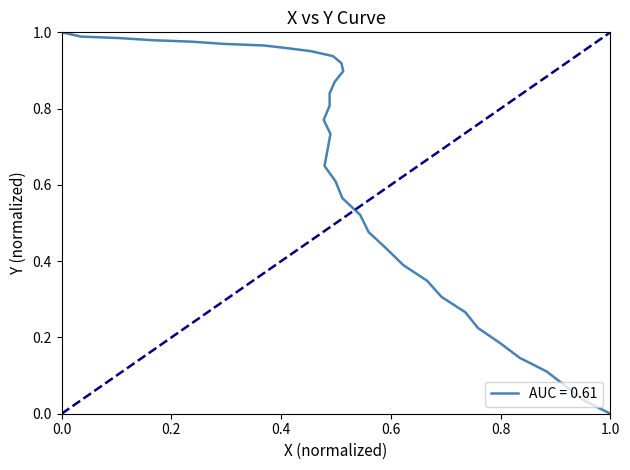

How many data points does each series have?

40